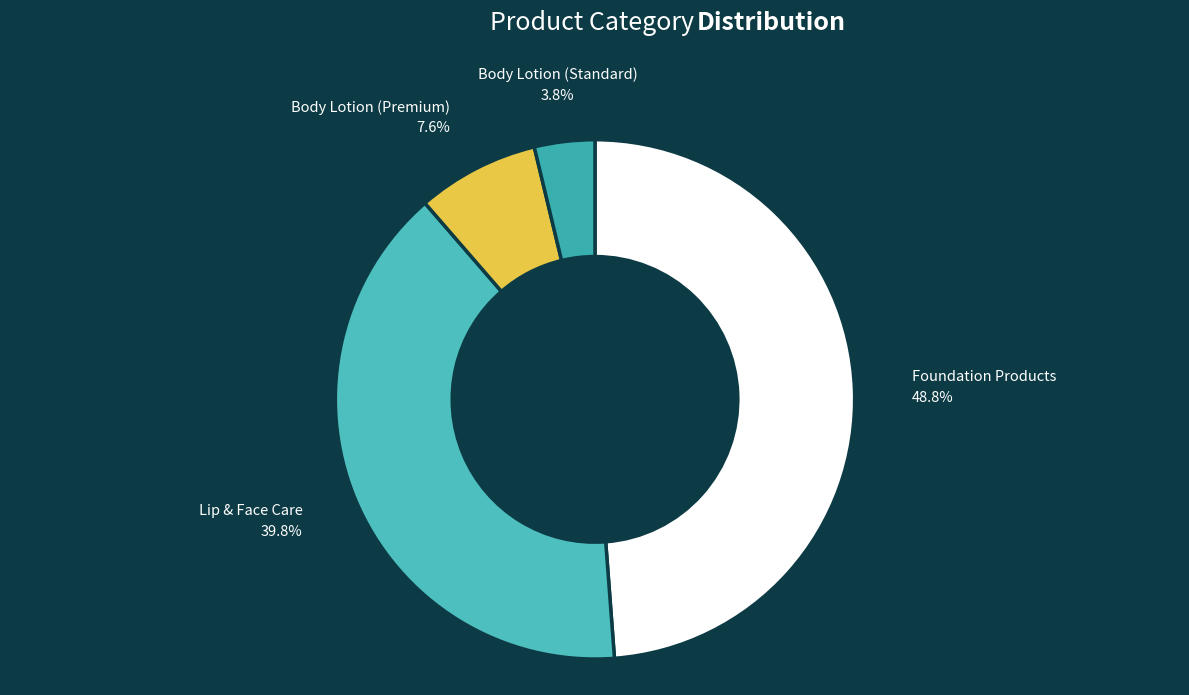

Which category has the smallest portion of the pie?

Body Lotion (Standard)